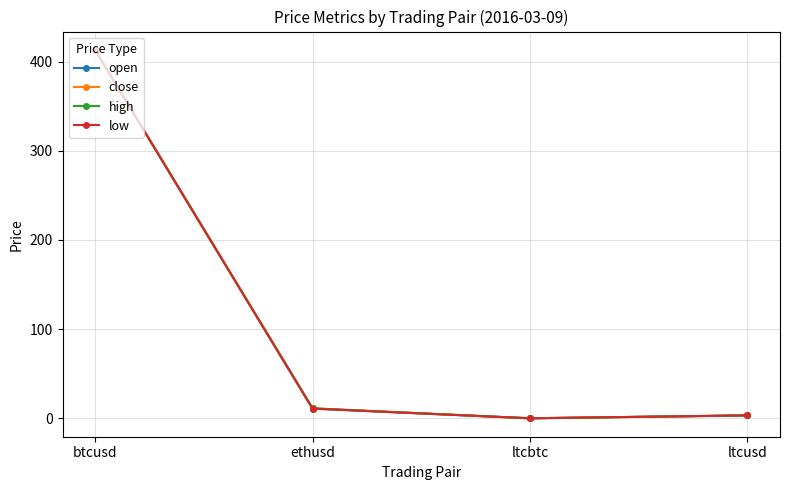

What are all the series names shown in the legend?

open, close, high, low